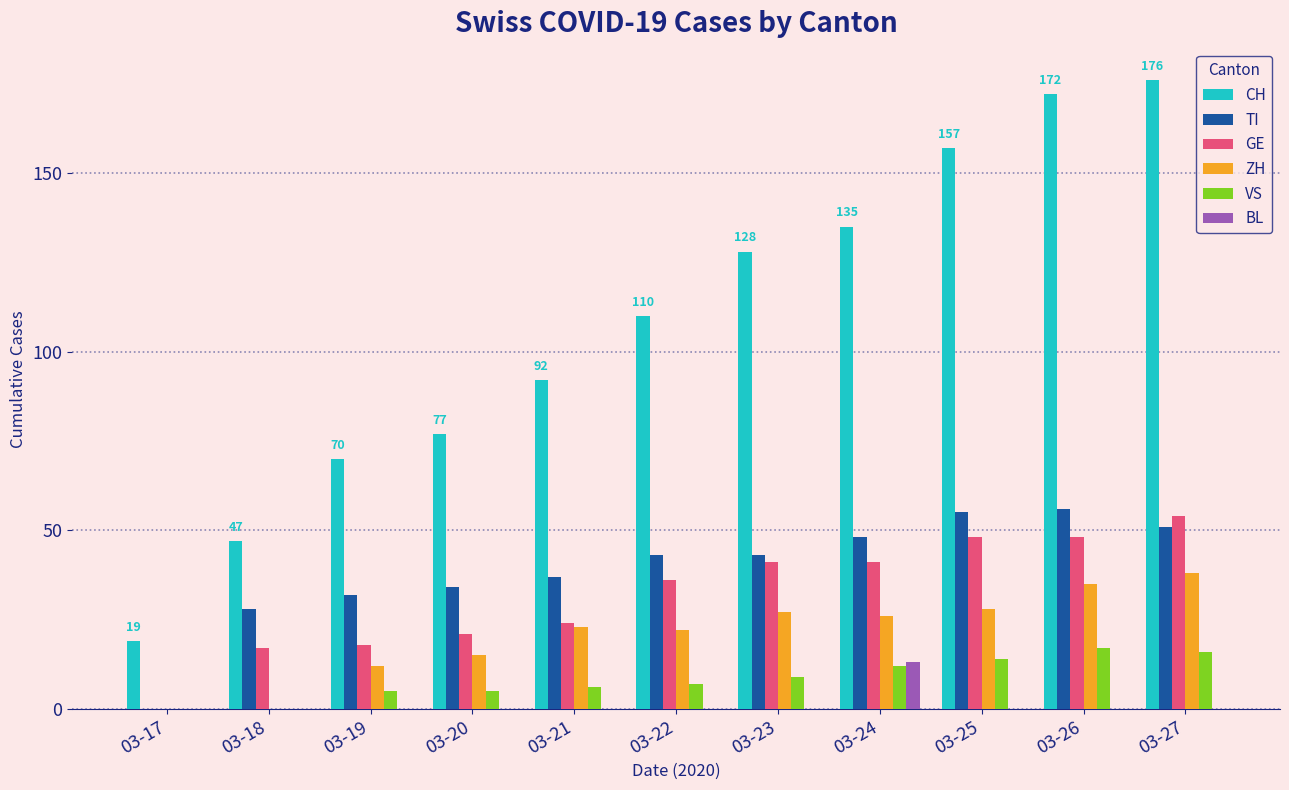

Is the value of ZH at 03-17 greater than the value of TI at 03-24?

No